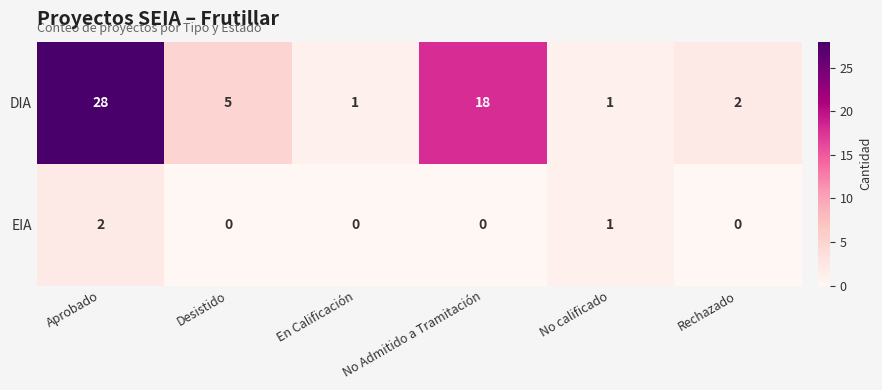

Rank the series at No Admitido a Tramitación from highest to lowest value.

DIA, EIA